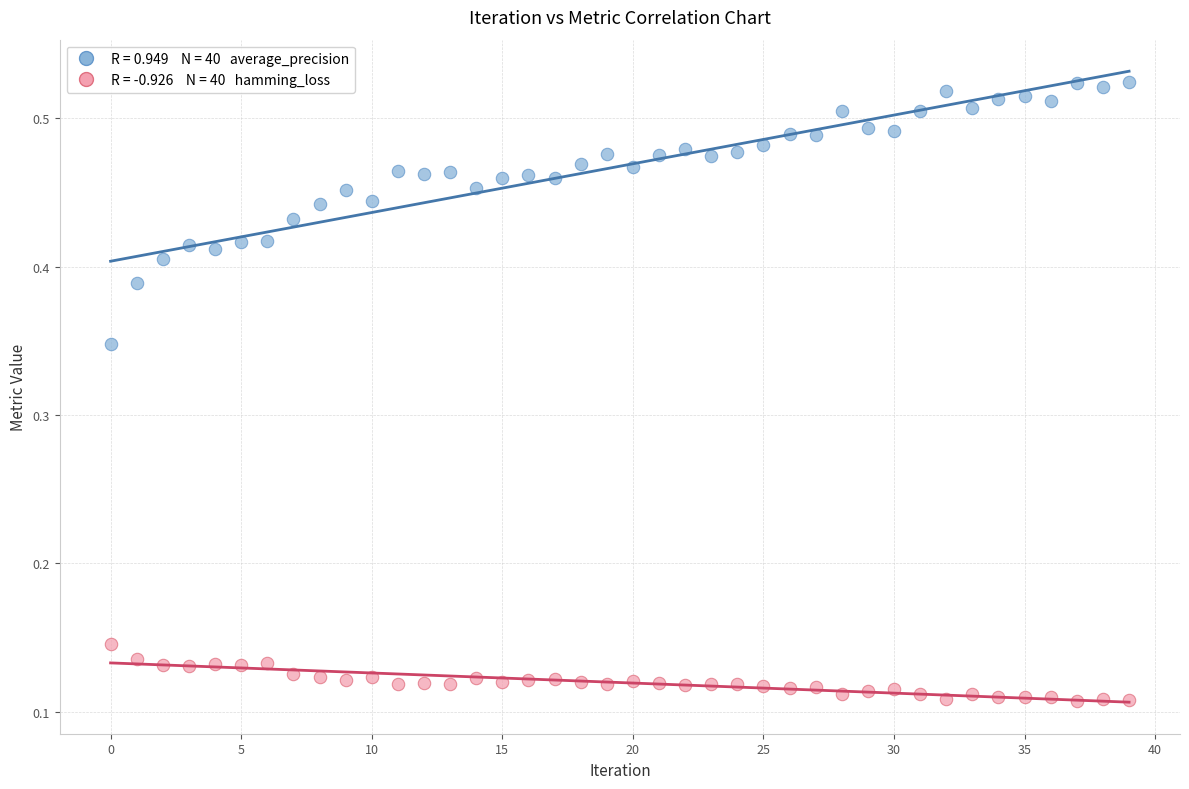

Count the number of points in this scatter plot.

80